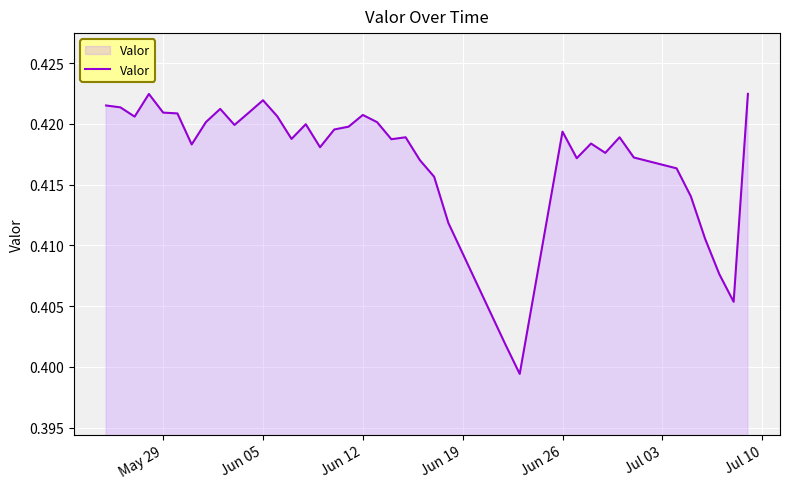

What is the minimum value shown in the chart?

0.4